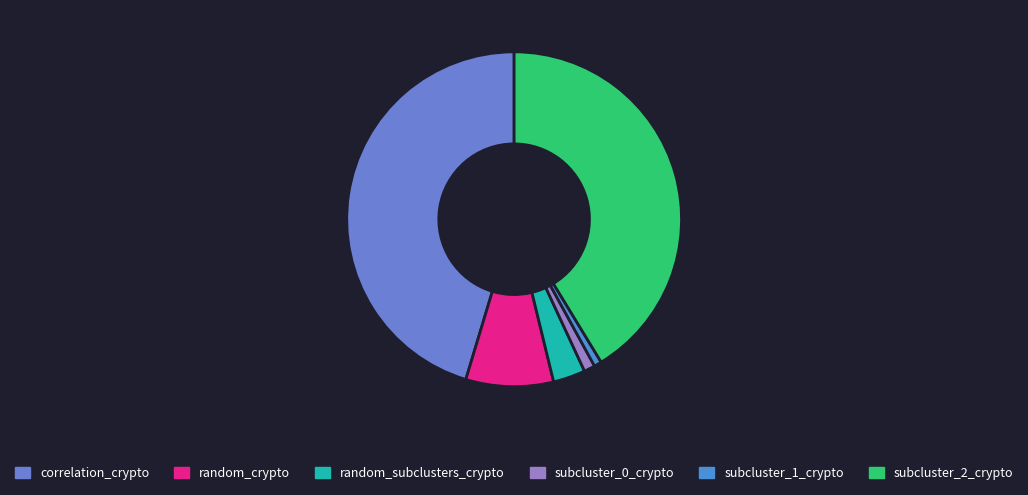

How many slices are in this pie chart?

6